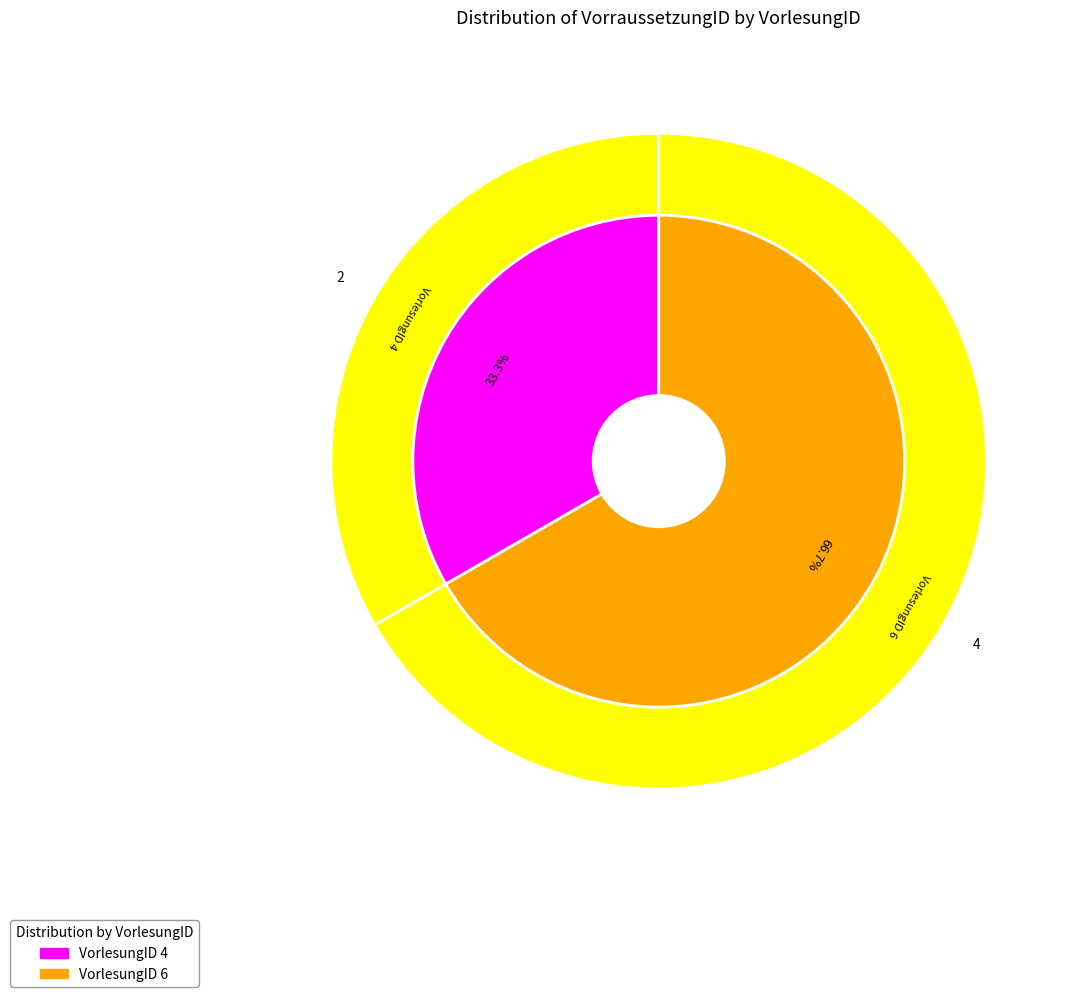

Which category accounts for the majority?

6